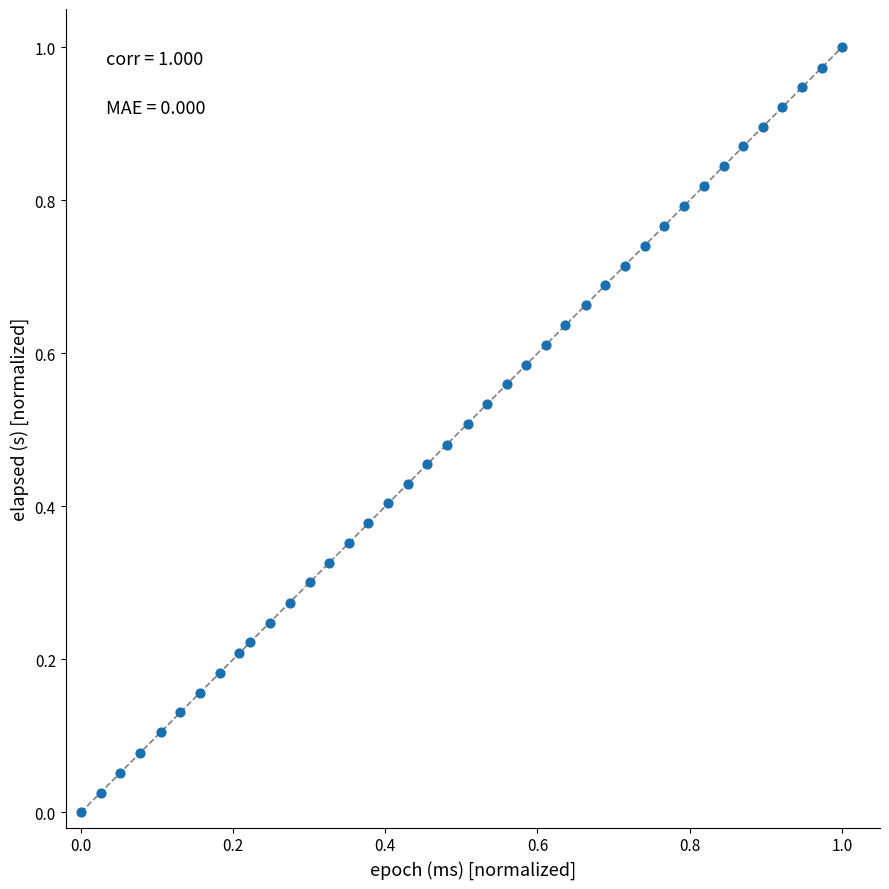

Count the number of points in this scatter plot.

40